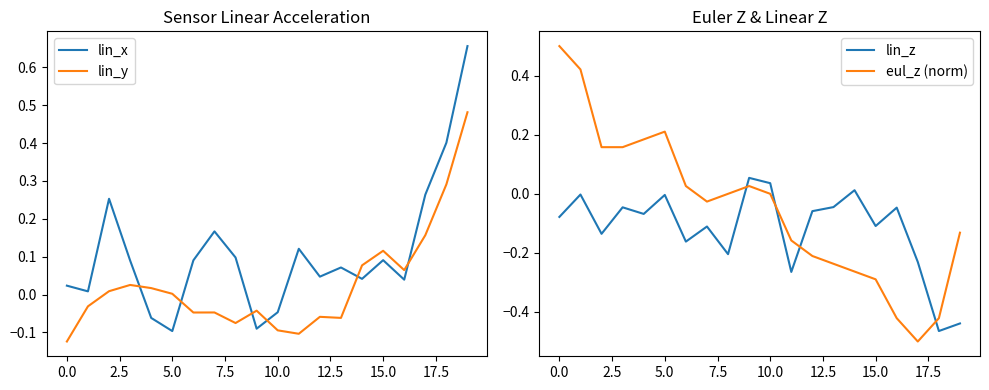

What is the spread (max minus min) of values at 17?

0.8